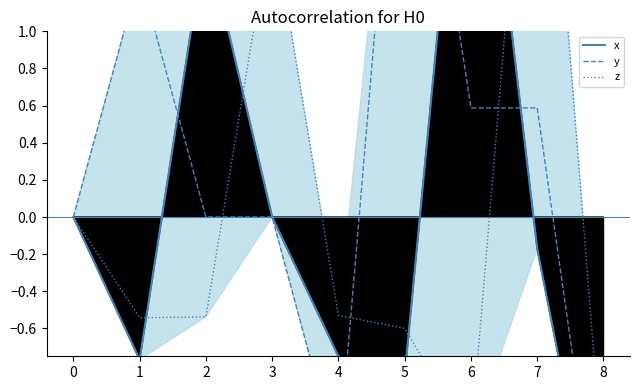

What are all the series names shown in the legend?

x, y, z